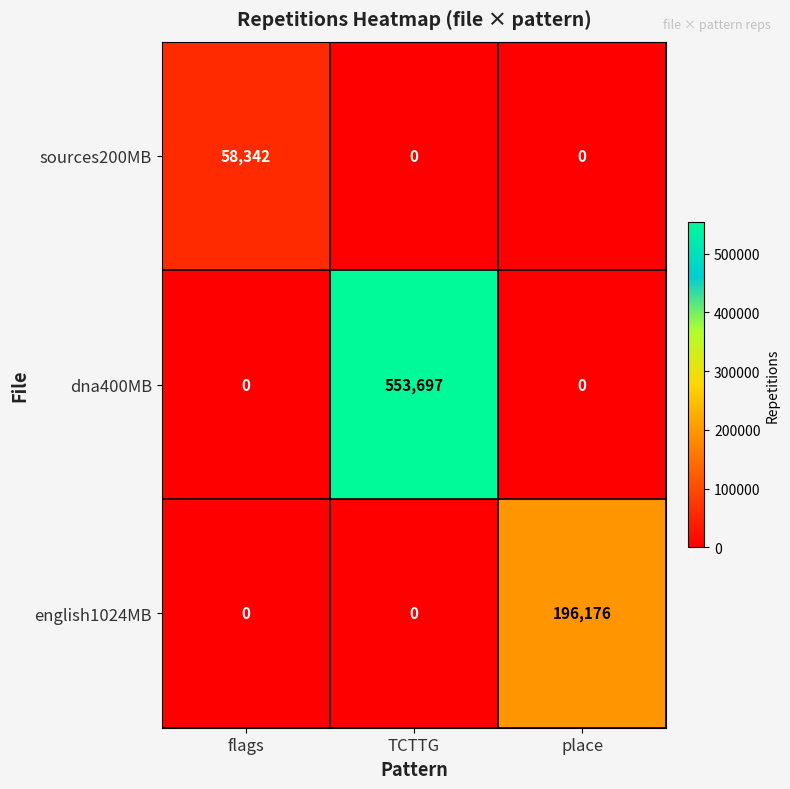

How many dna400MB values are between 0 and 553697?

3